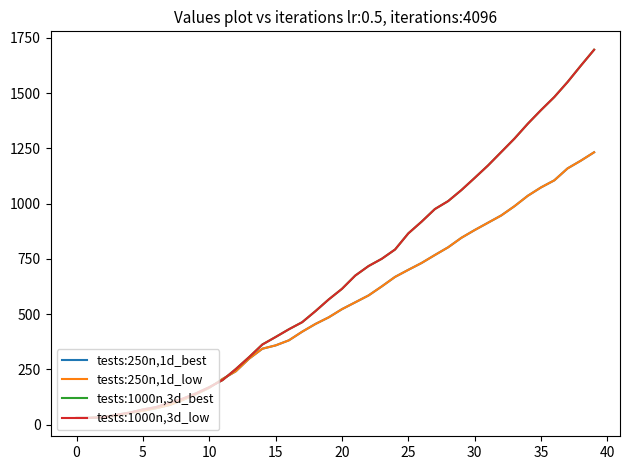

Is this an area chart (filled region under the line)?

No